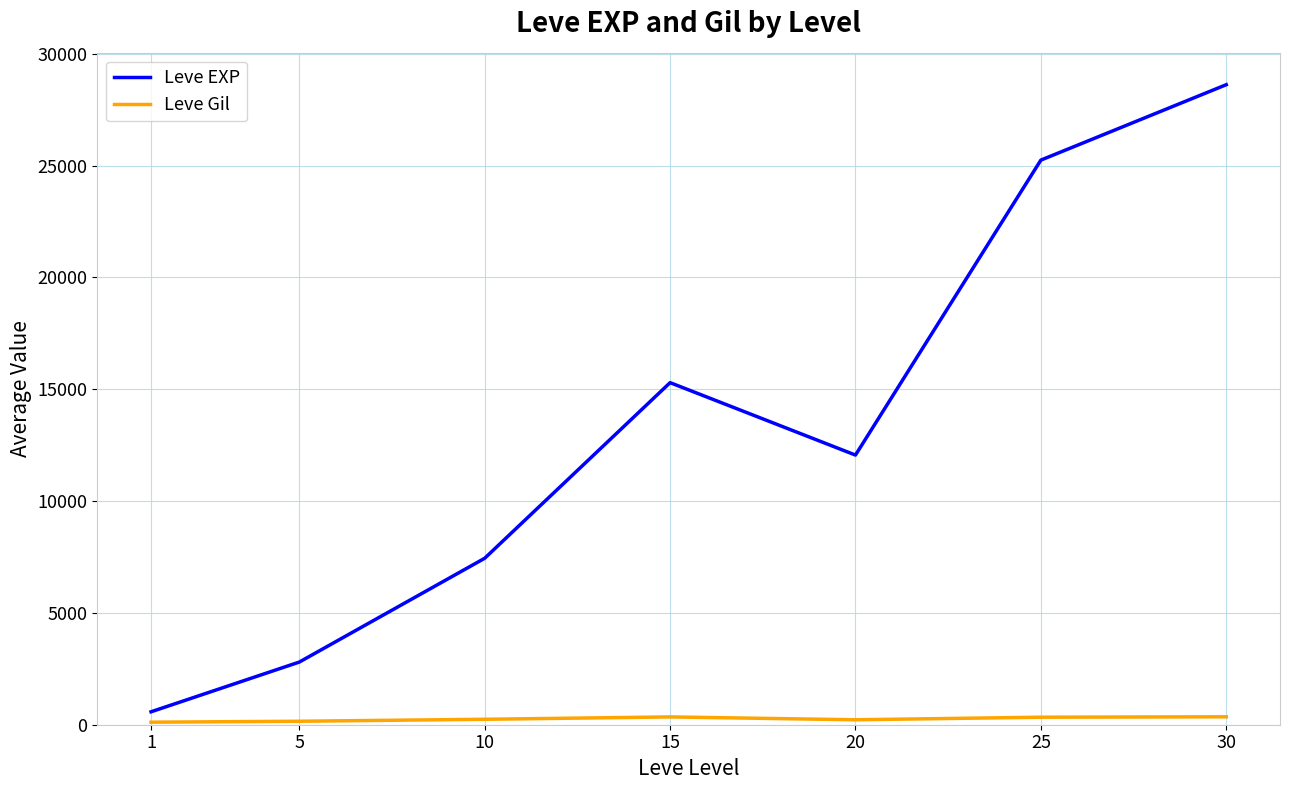

What is the greatest value displayed?

28615